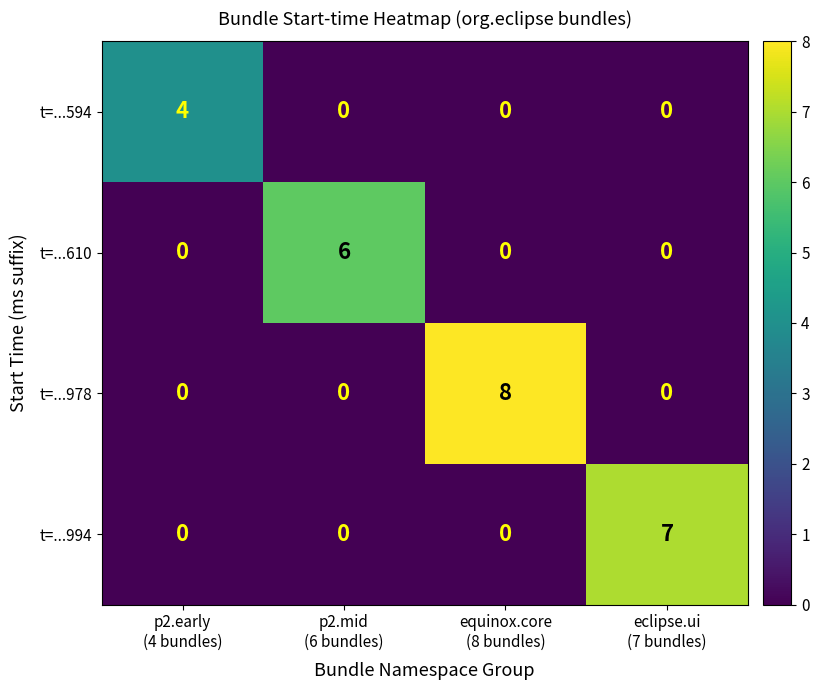

Count the t=...994 values in the range 0 to 7.

4